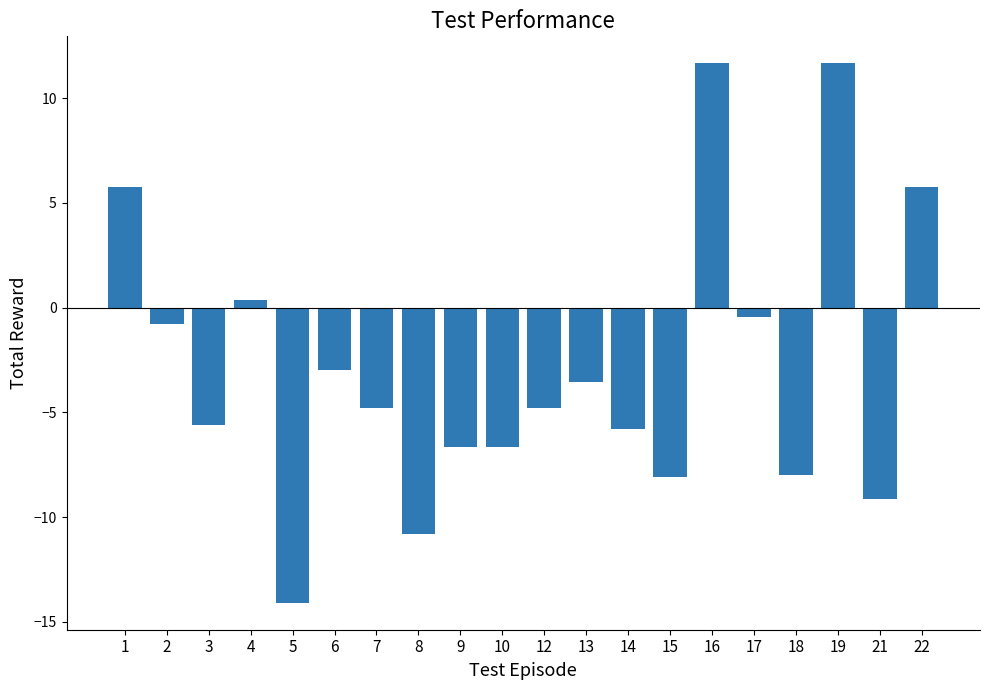

Read the value at 13.

-3.6